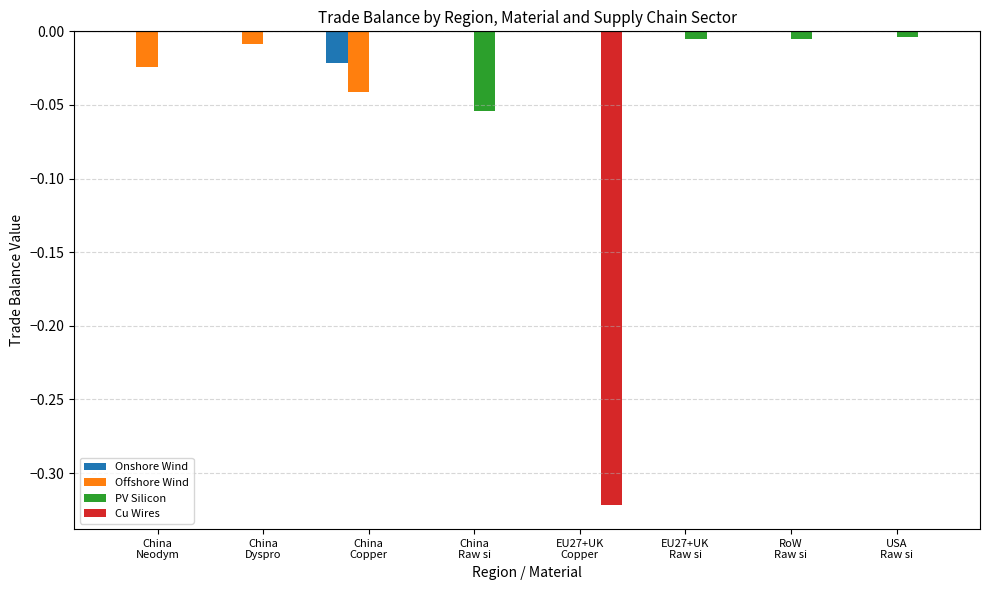

Which series has the largest total across all categories?

Onshore Wind